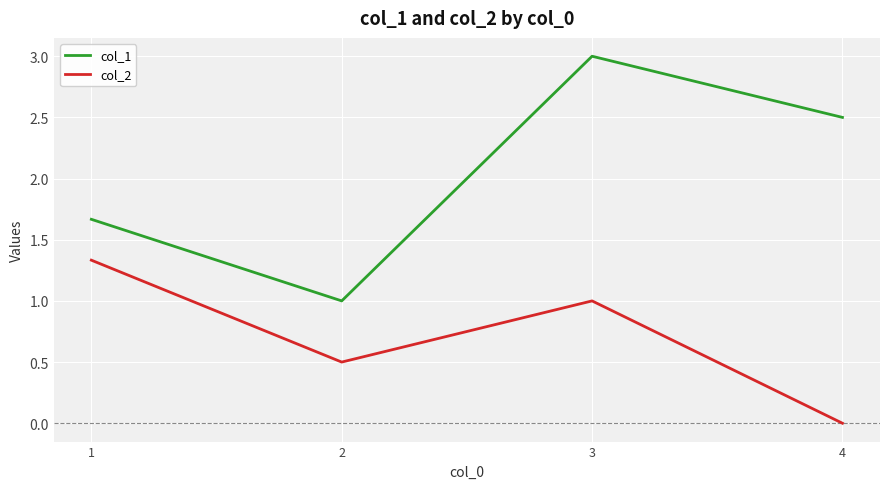

Count the number of categories in the chart.

4